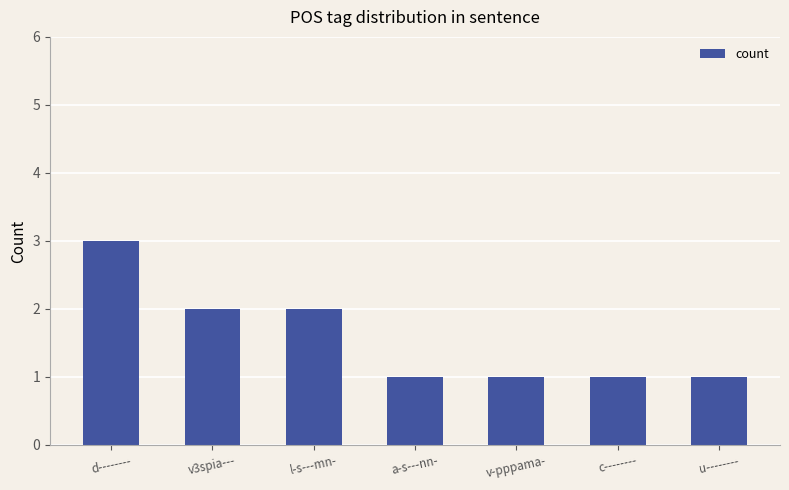

Between a-s---nn- and v3spia---, which is larger?

v3spia---